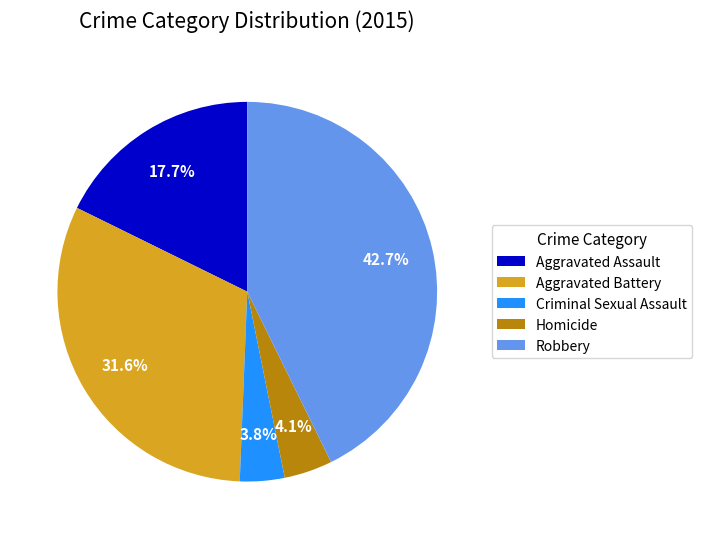

To the nearest percent, what is the average slice percentage?

20%